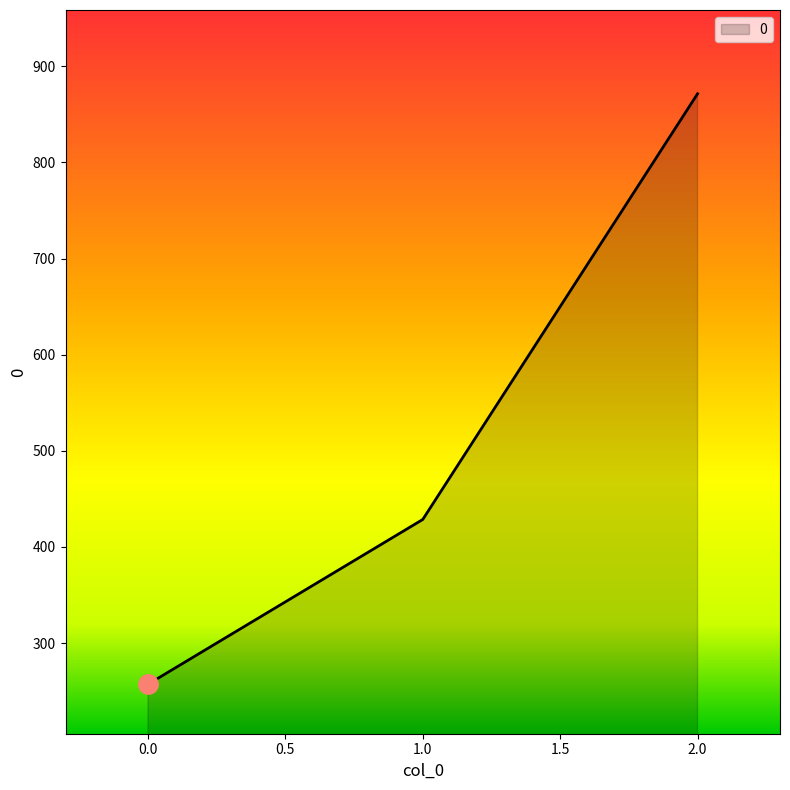

Reading left to right, list all the values displayed in this chart.

257.1	428.6	871.4